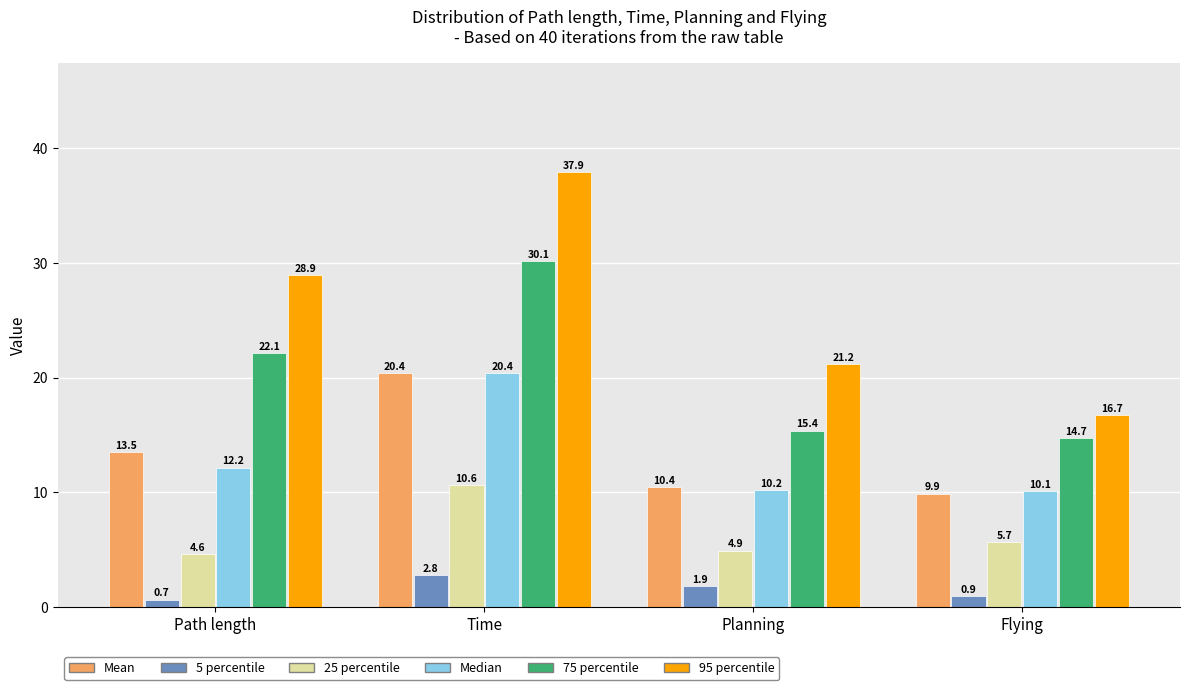

Reading left to right, transcribe all the data shown in this chart.

Mean: 13.5	20.4	10.4	9.9
5 percentile: 0.7	2.8	1.9	0.9
25 percentile: 4.6	10.6	4.9	5.7
Median: 12.2	20.4	10.2	10.1
75 percentile: 22.1	30.1	15.4	14.7
95 percentile: 28.9	37.9	21.2	16.7